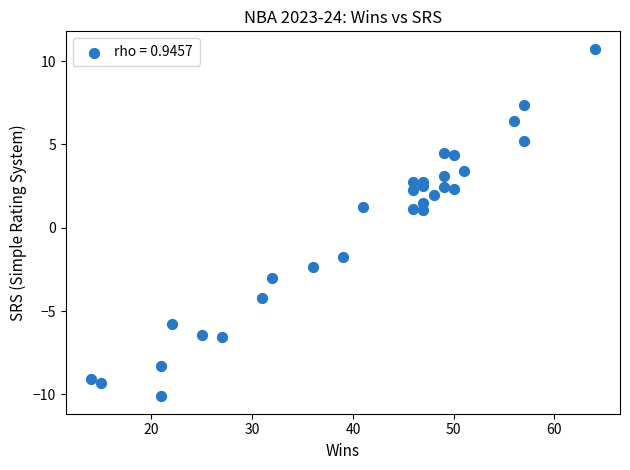

What is the range of X values (max minus min)?

50.0